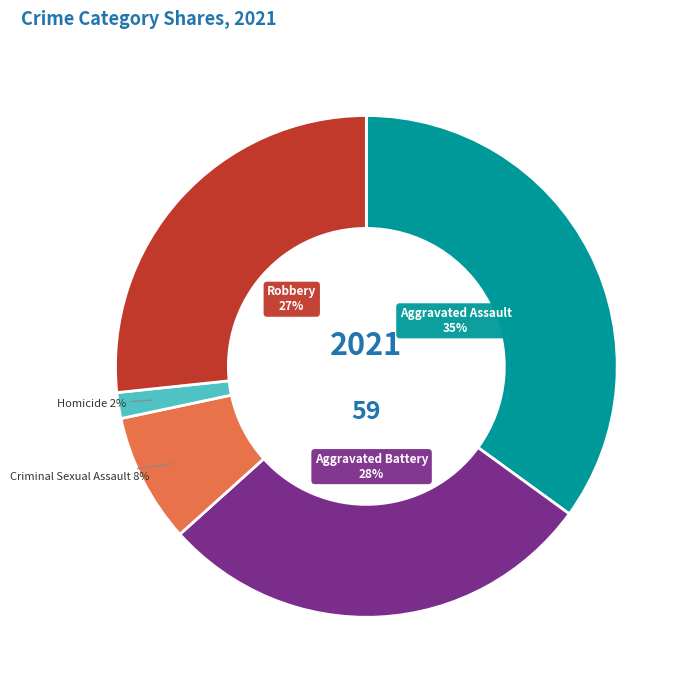

Is the sum of Homicide and Robbery greater than half?

No